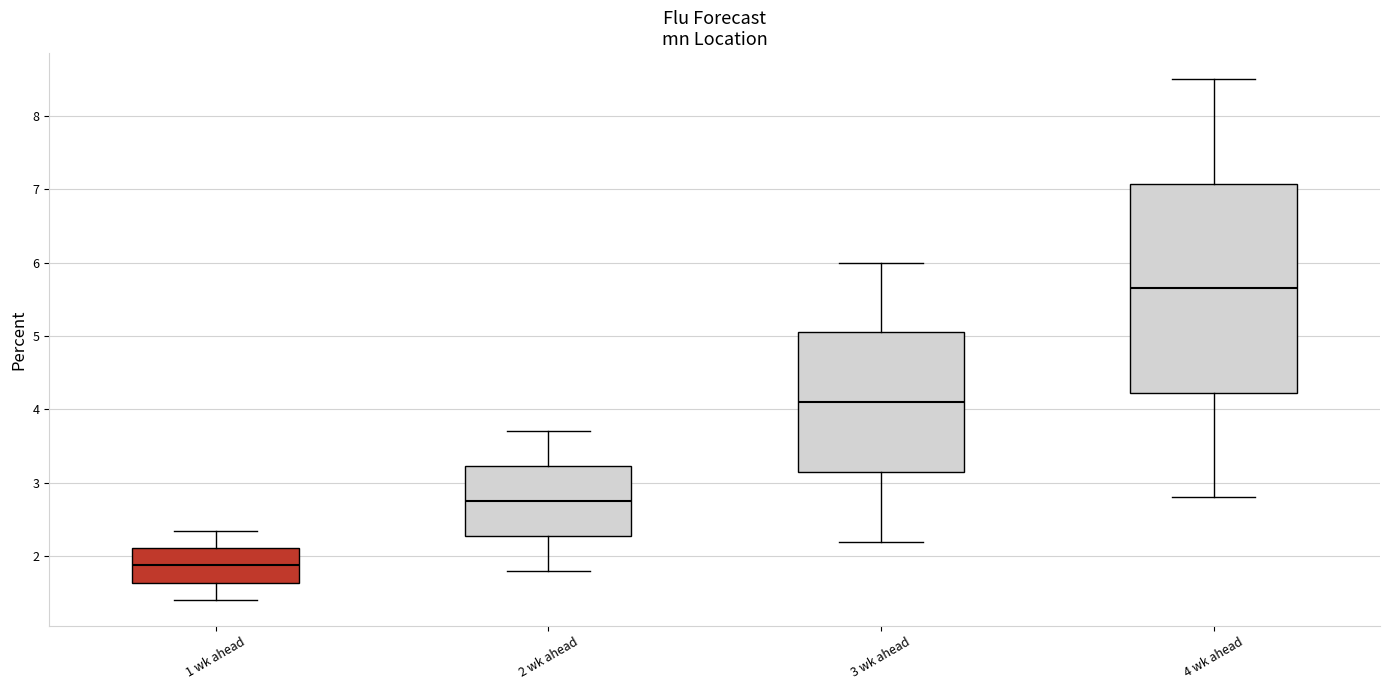

Where is the lower edge of the box for 4 wk ahead on the y-axis? The values are not printed on the chart, so give them approximately, as read against the axis.

4.2